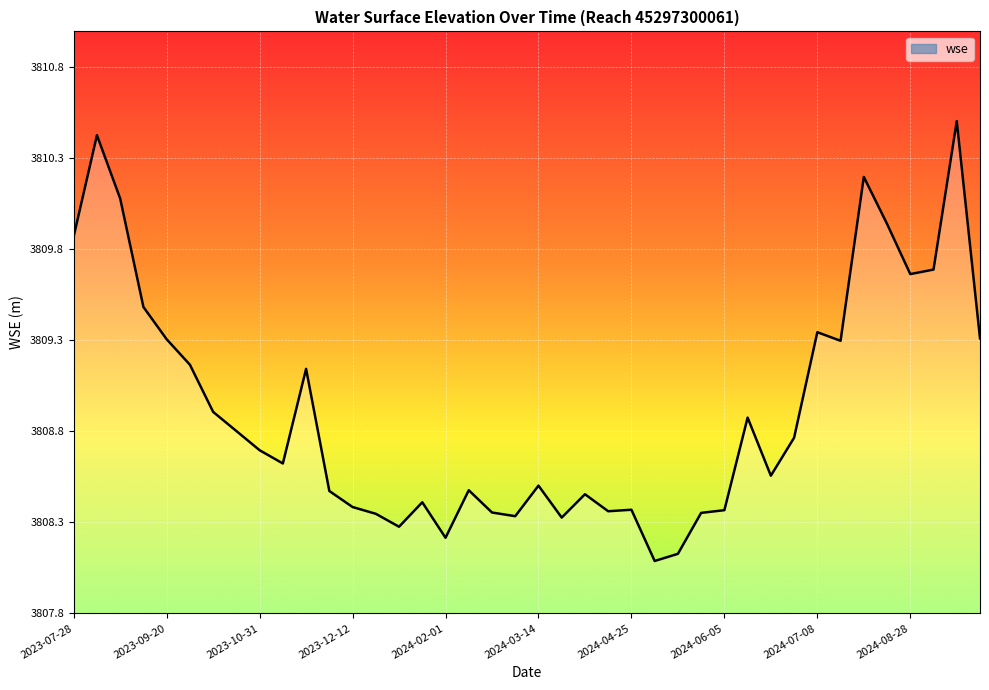

What is the average value?

3808.9